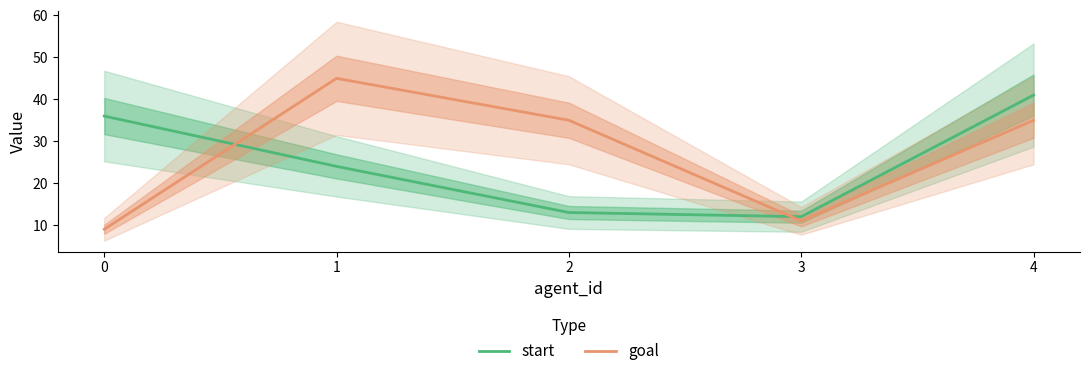

How many values in the goal series exceed 35?

1